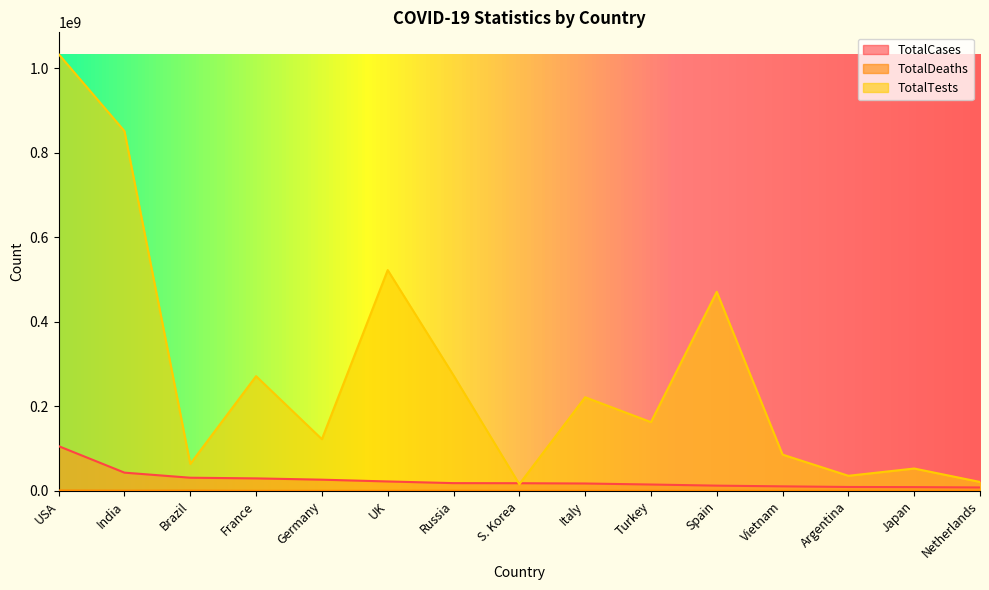

True or false: TotalDeaths and TotalTests cross at least once.

False